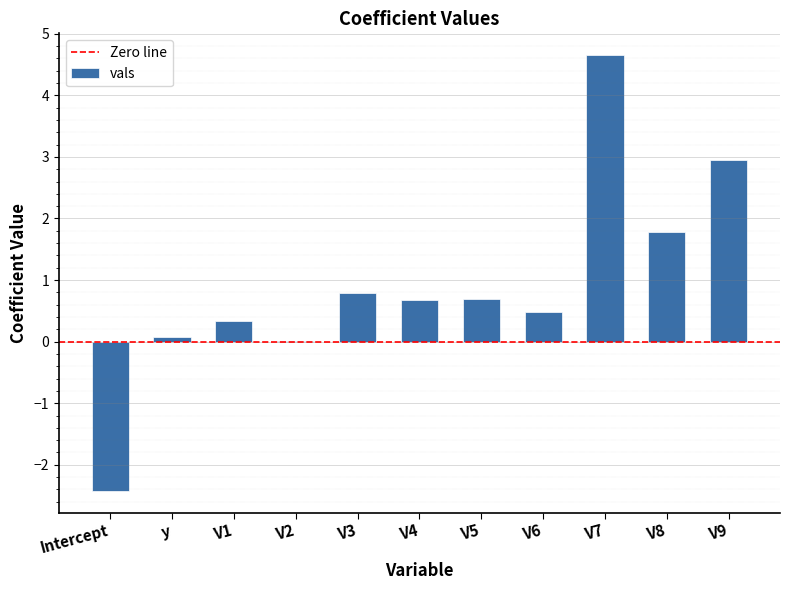

At which label is the value closest to 1?

V3